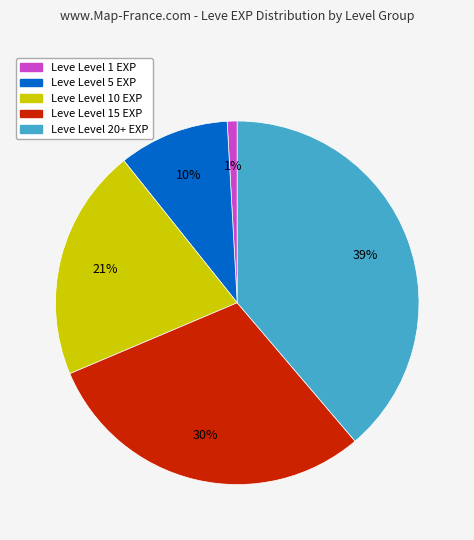

To the nearest percent, what is the average slice percentage?

20%